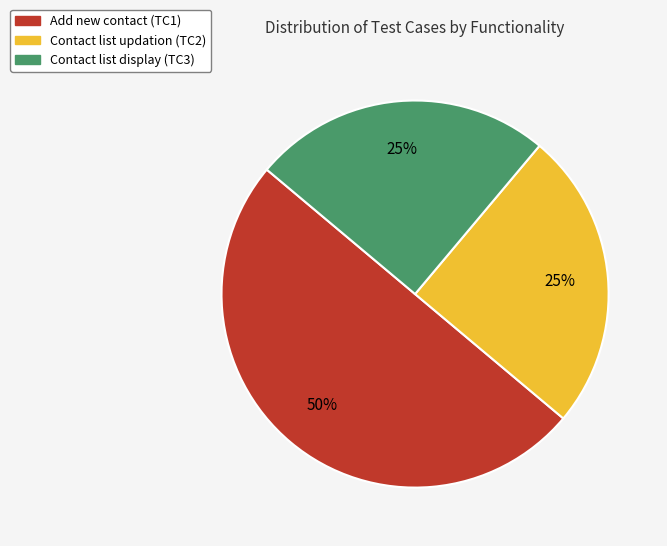

Does Contact list display (TC3) account for over 50% of the chart?

No